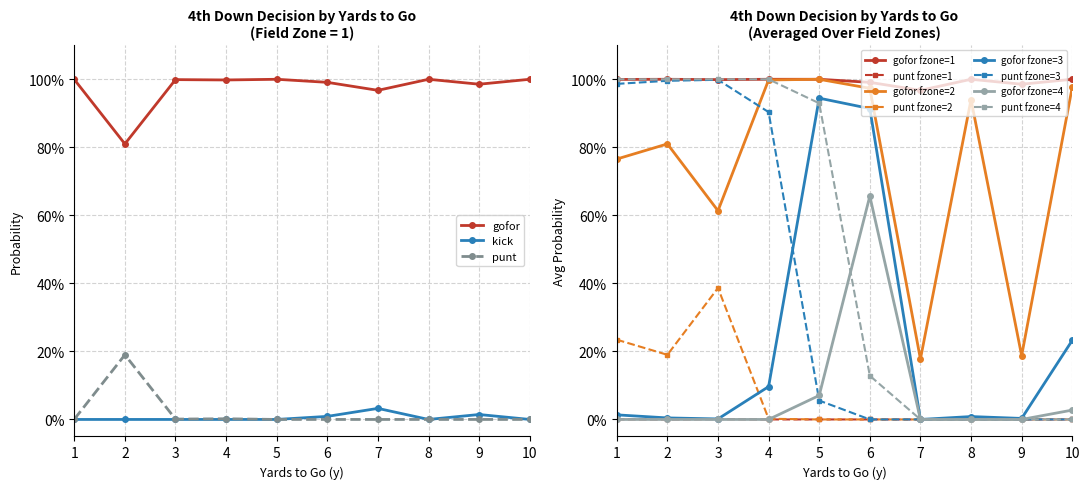

Count the kick values in the range 0 to 1.

10